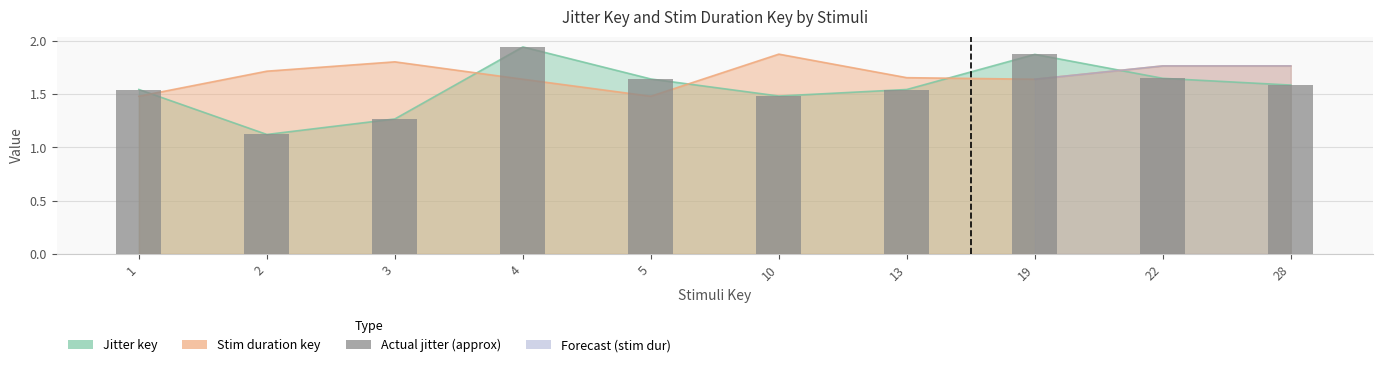

What is the value of the 2nd bar from the left?

1.1